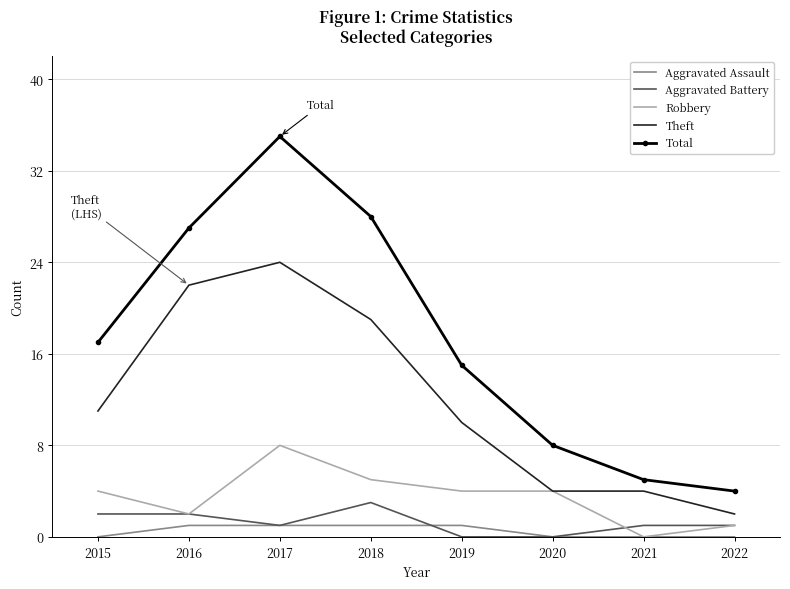

What is the maximum value for Robbery?

8